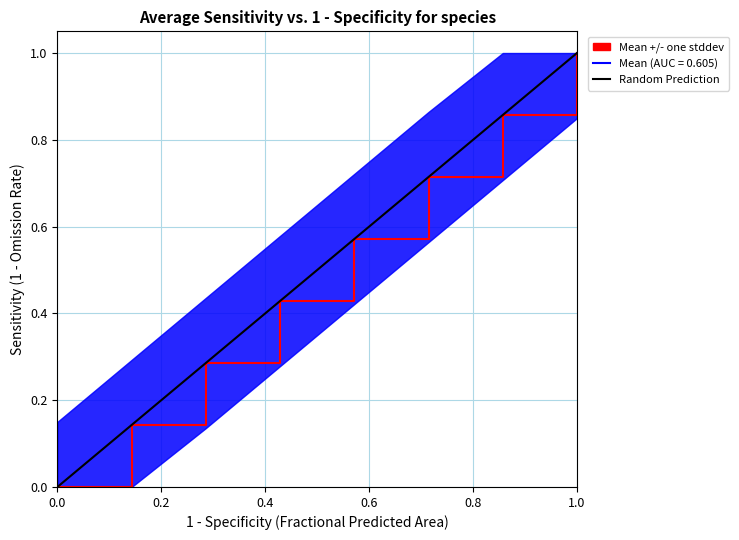

How many data points are less than 1?

1